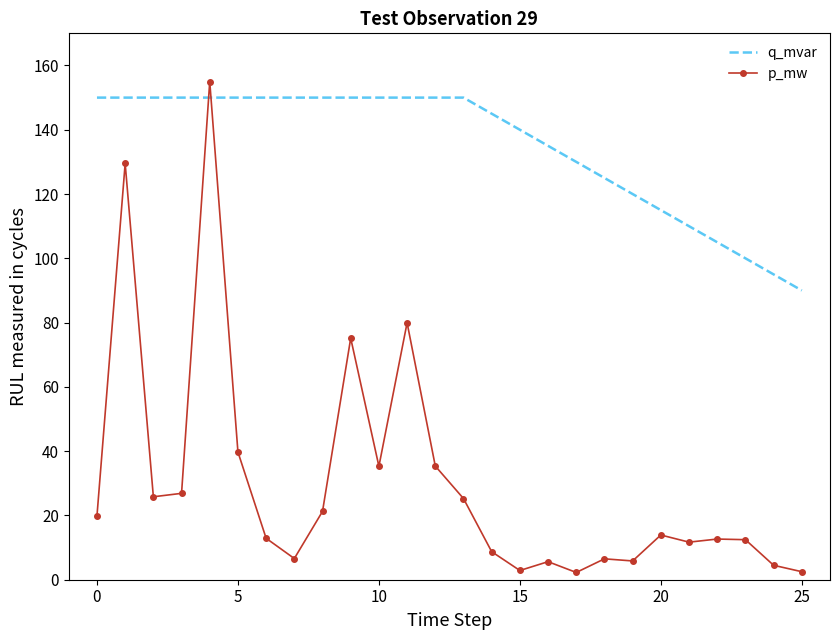

How many intersections are there between p_mw and q_mvar?

2